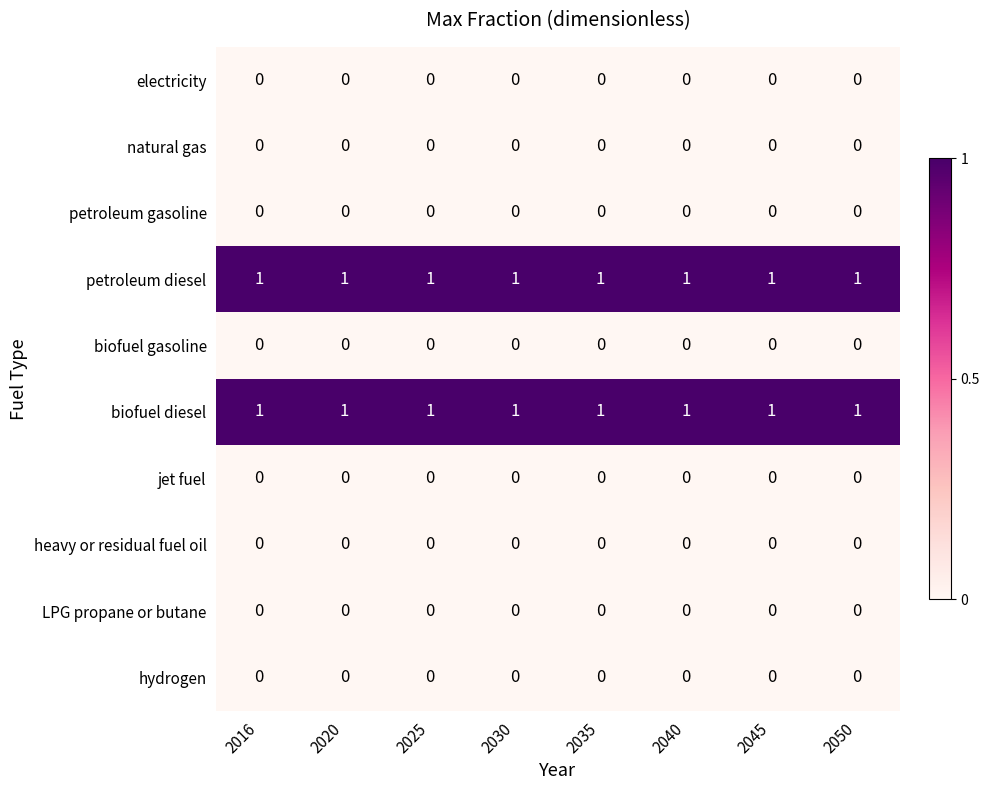

At how many categories does at least one series exceed 0?

8